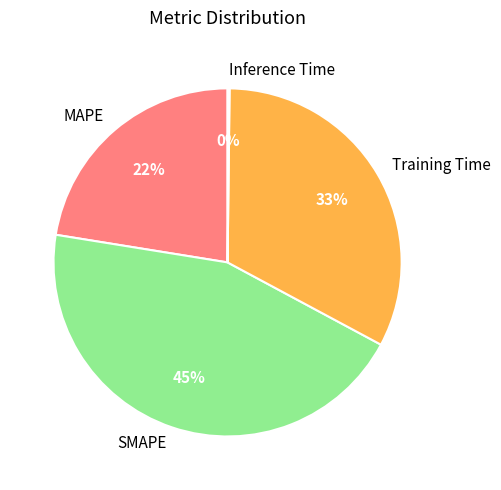

Combined, do SMAPE and Training Time account for over 50%?

Yes